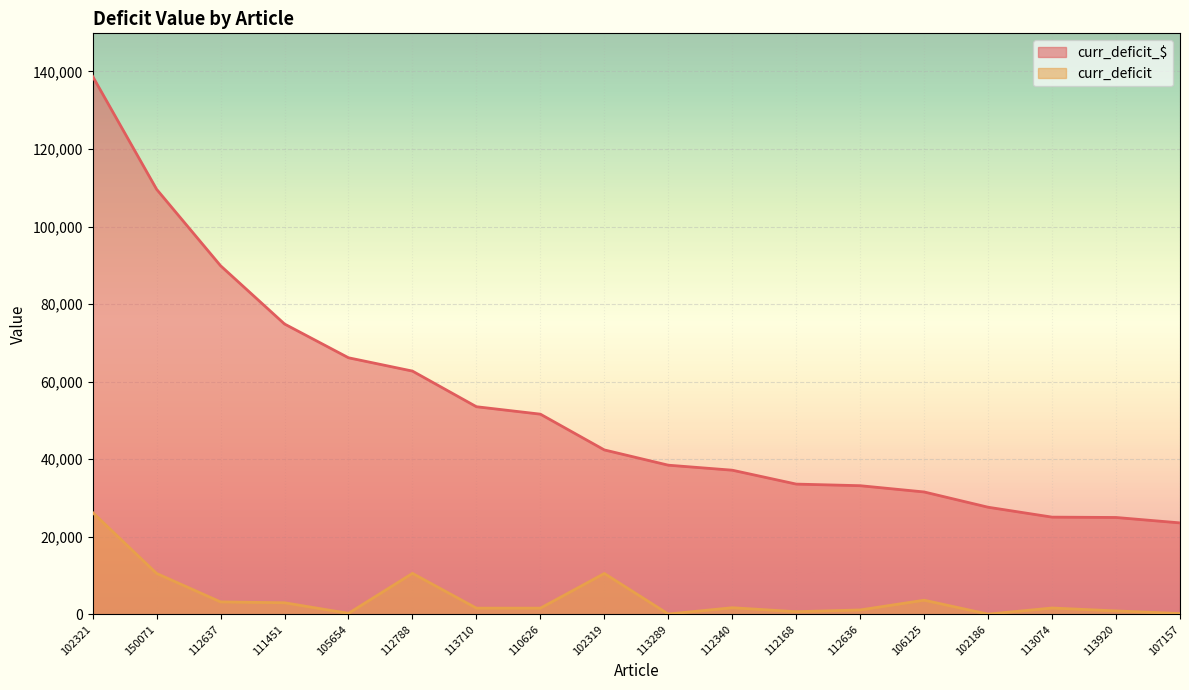

Between 112340 and 113289, which is larger?

113289